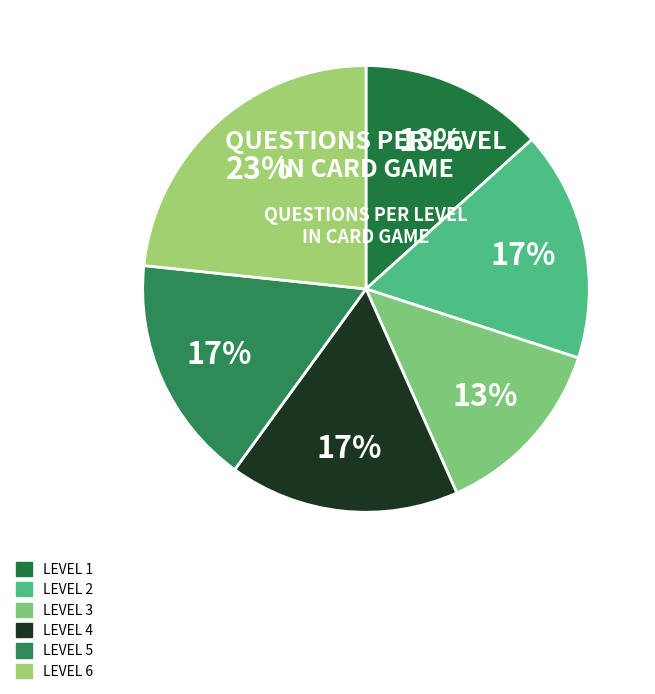

To the nearest percent, what is the average slice percentage?

17%